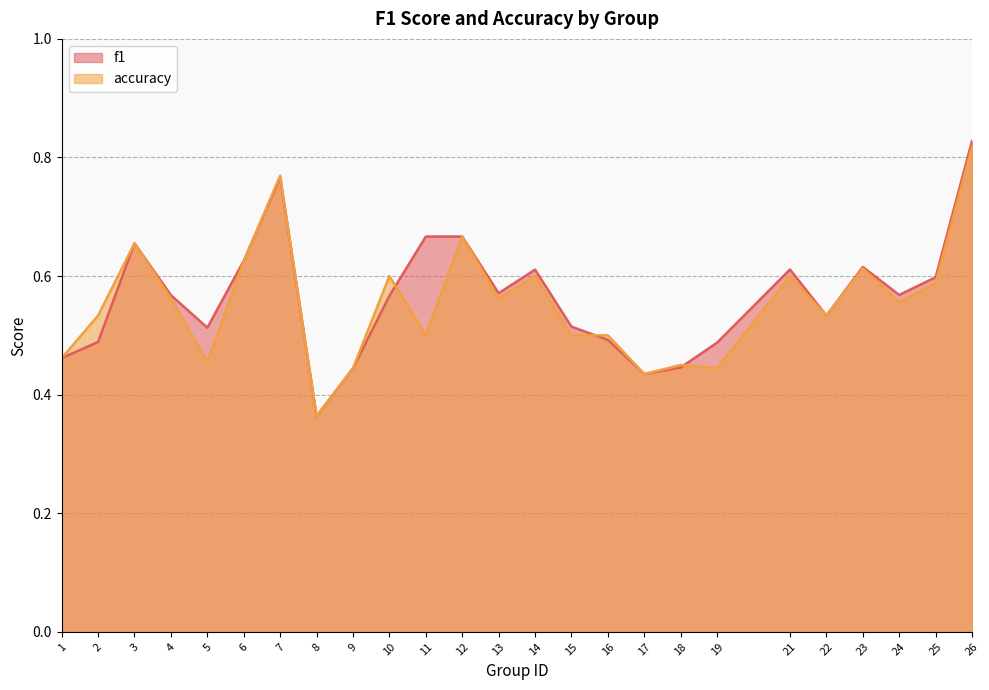

At which category does f1 reach its first local valley?

5